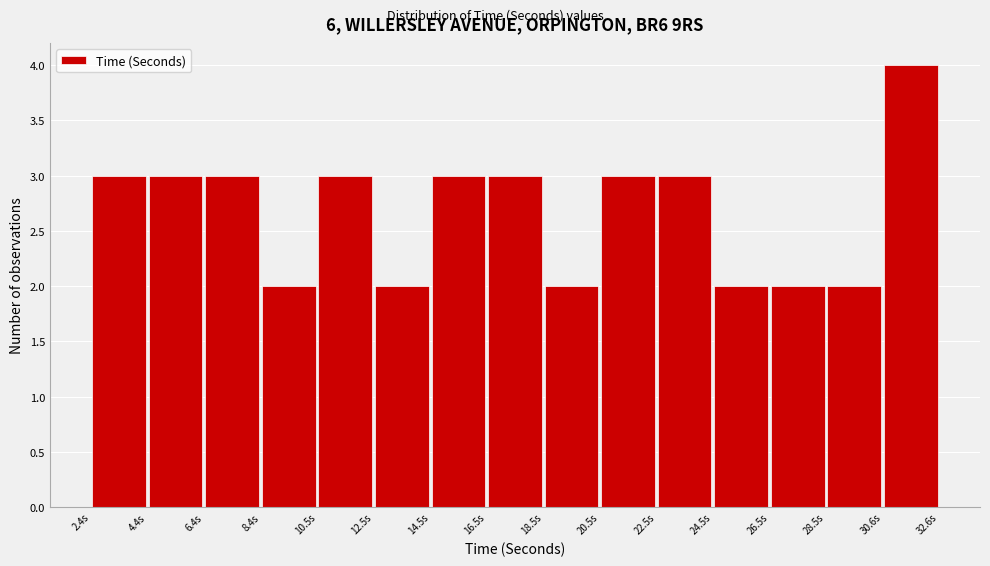

Reading left to right, transcribe this chart: for each bar, give the range it covers on the x-axis and its height. Neither the bar edges nor the heights are printed on the chart, so give them approximately, as read against the axes.

2.5 to 4.5: 3
4.5 to 6.5: 3
6.5 to 8.5: 3
8.5 to 10.5: 2
10.5 to 12.5: 3
12.5 to 14.5: 2
14.5 to 16.5: 3
16.5 to 18.5: 3
18.5 to 20.5: 2
20.5 to 22.5: 3
22.5 to 24.5: 3
24.5 to 26.5: 2
26.5 to 28.5: 2
28.5 to 30.5: 2
30.5 to 32.5: 4